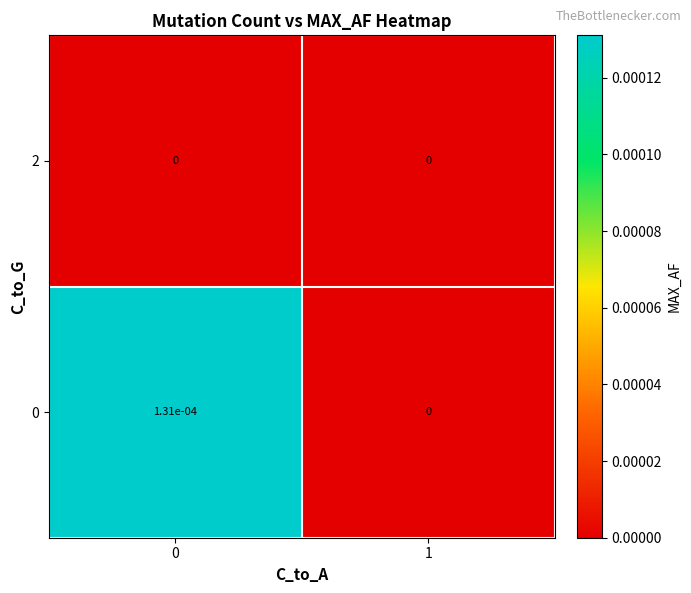

Is the value of 0 at 0 greater than the value of 2 at 1?

Yes